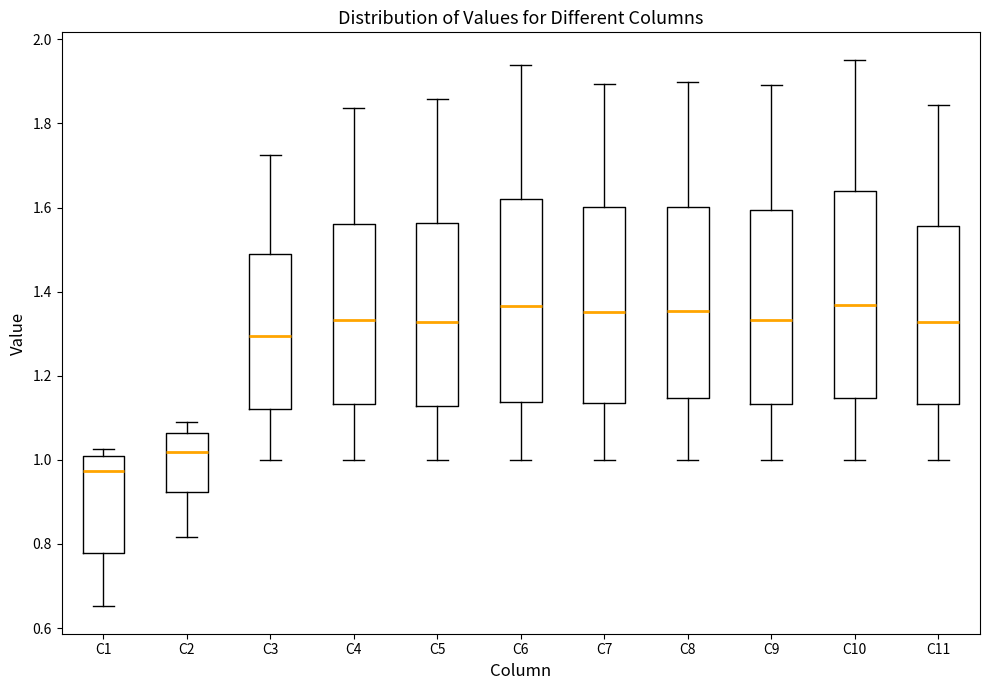

Reading left to right, read every box against the y-axis: the position of its median line, the range the box covers, and the ends of its whiskers. The values are not printed on the chart, so give them approximately, as read against the axis.

C1: median 0.98, box 0.78 to 1.00, whiskers 0.66 to 1.02
C2: median 1.02, box 0.92 to 1.06, whiskers 0.82 to 1.08
C3: median 1.30, box 1.12 to 1.50, whiskers 1.00 to 1.72
C4: median 1.34, box 1.14 to 1.56, whiskers 1.00 to 1.84
C5: median 1.32, box 1.12 to 1.56, whiskers 1.00 to 1.86
C6: median 1.36, box 1.14 to 1.62, whiskers 1.00 to 1.94
C7: median 1.36, box 1.14 to 1.60, whiskers 1.00 to 1.90
C8: median 1.36, box 1.14 to 1.60, whiskers 1.00 to 1.90
C9: median 1.34, box 1.14 to 1.60, whiskers 1.00 to 1.90
C10: median 1.36, box 1.14 to 1.64, whiskers 1.00 to 1.96
C11: median 1.32, box 1.14 to 1.56, whiskers 1.00 to 1.84